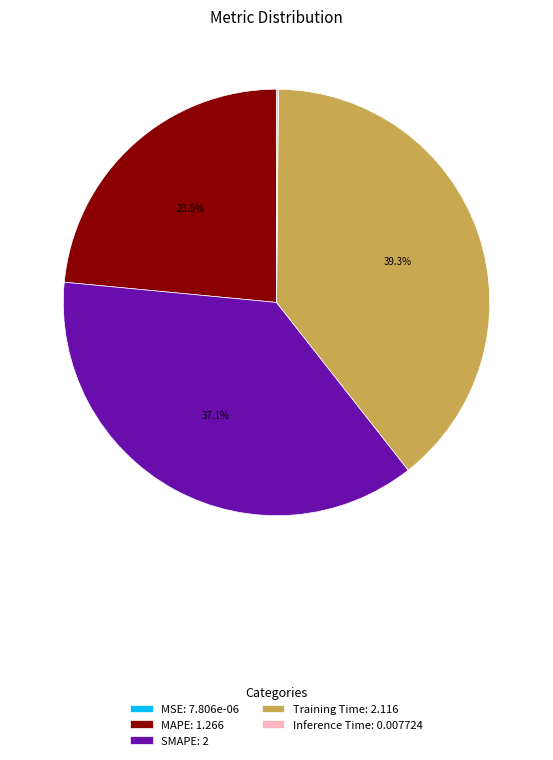

Does Training Time represent more than half of the total?

No